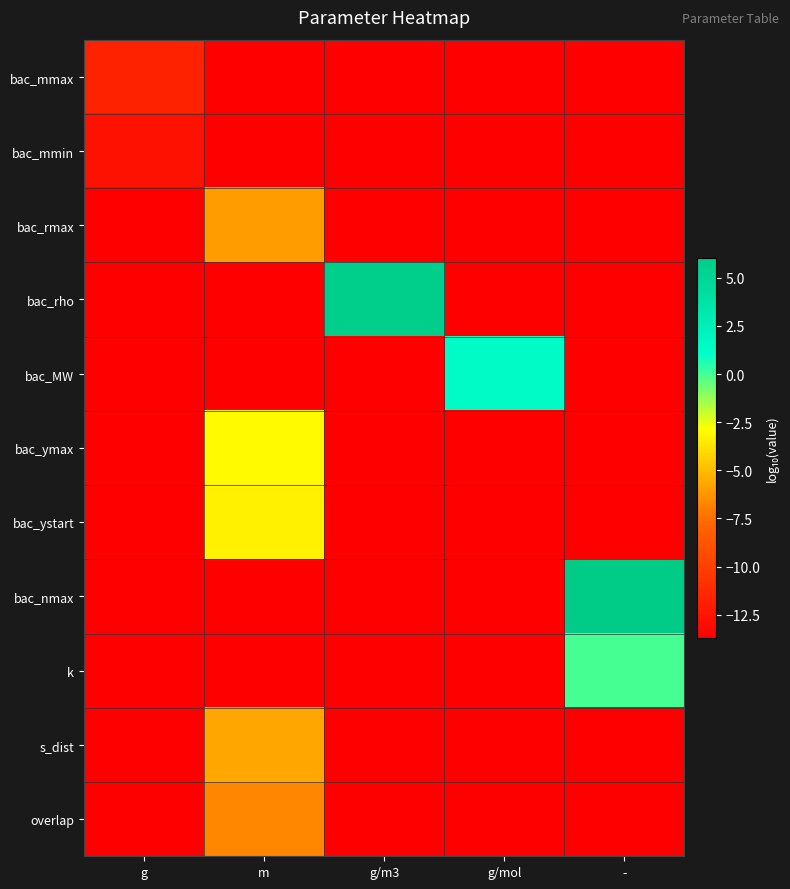

At m, list the series in order from largest to smallest.

bac_ymax, bac_ystart, s_dist, bac_rmax, overlap, bac_mmax, bac_mmin, bac_rho, bac_MW, bac_nmax, k